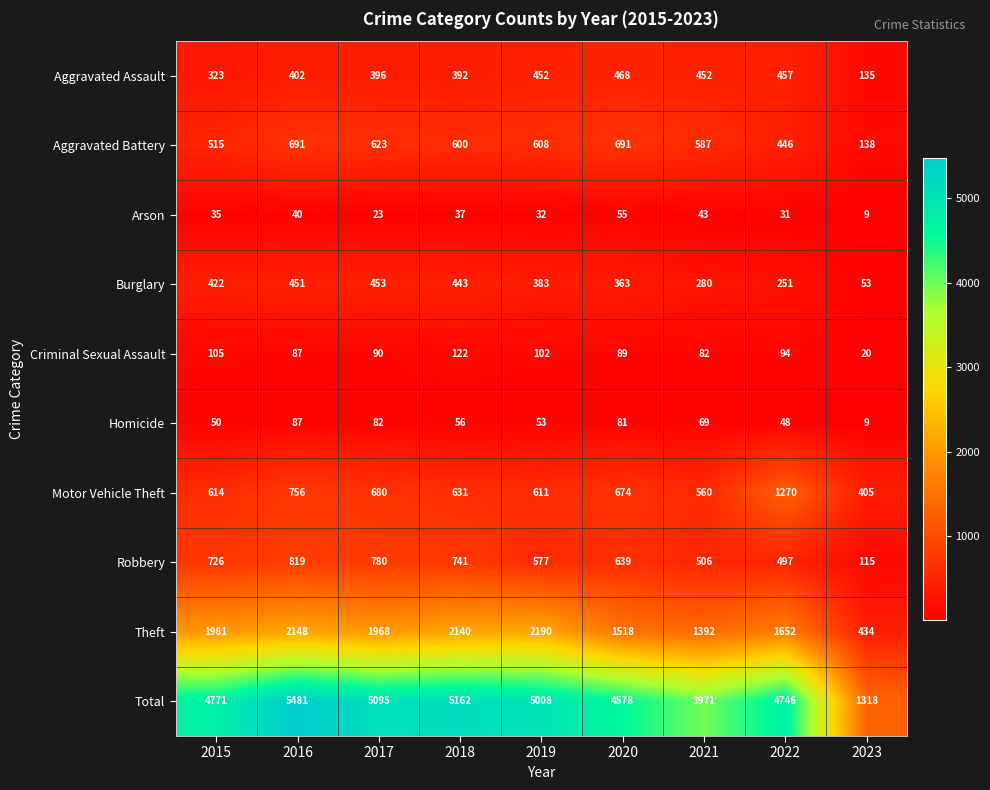

At which category is the sum across all series the highest?

2016